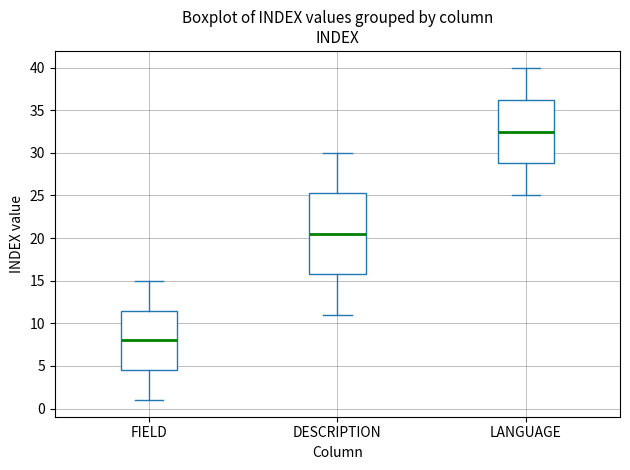

Which box has the lowest median line?

FIELD